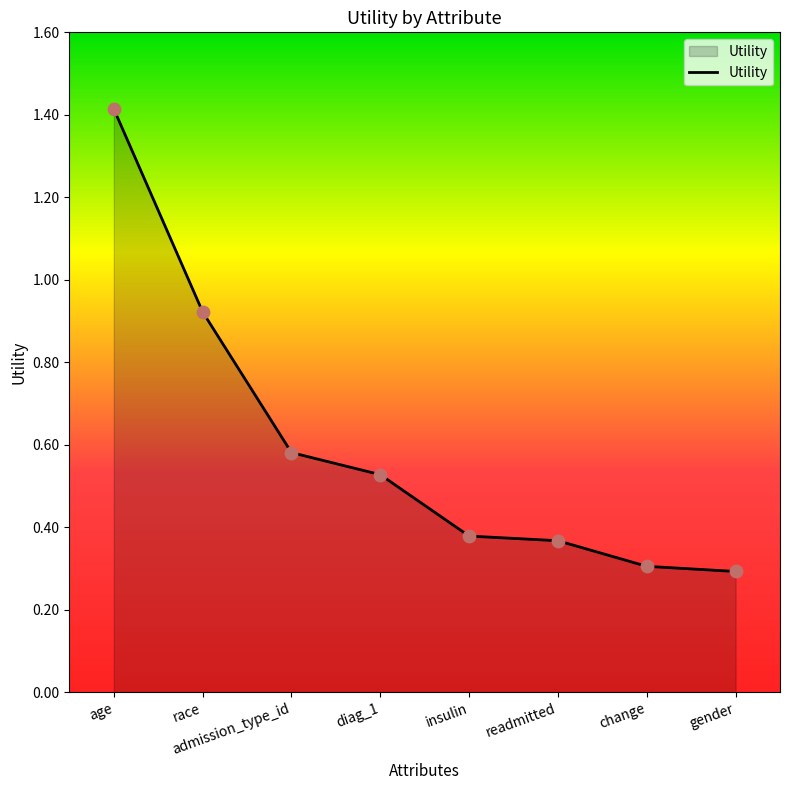

What is the change in value from age to diag_1?

-0.9